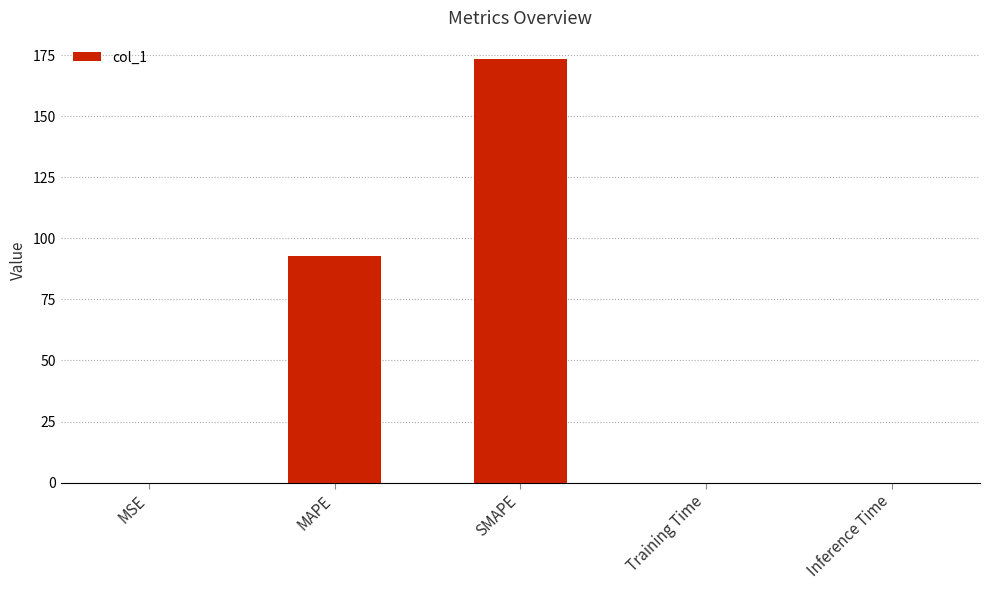

What is the sum of all values?

266.3